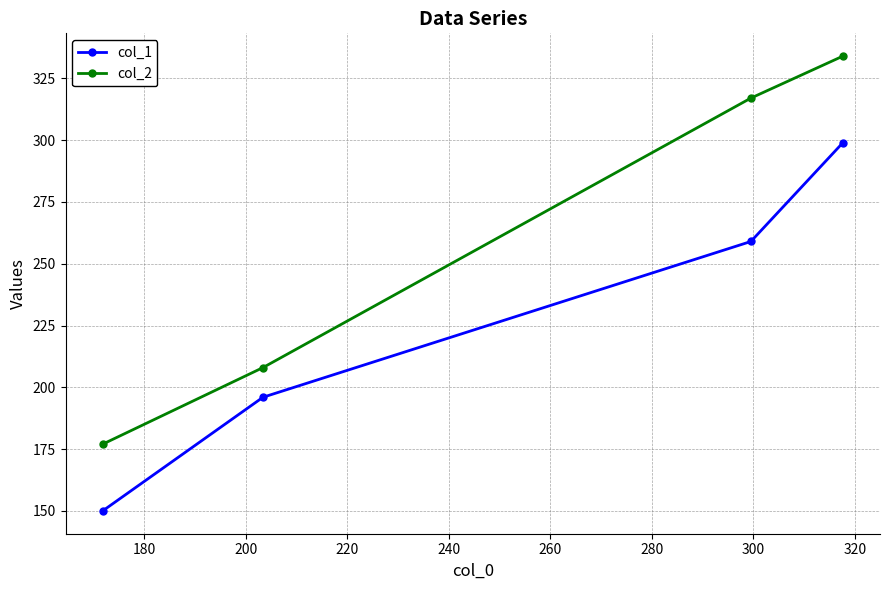

What is the minimum value for col_1?

150